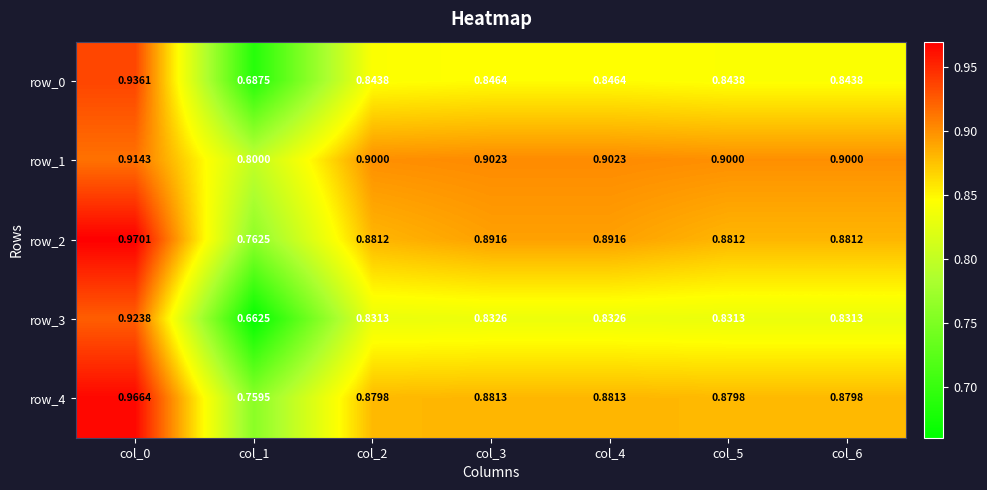

Is the value of row_3 at col_4 greater than the value of row_1 at col_6?

No